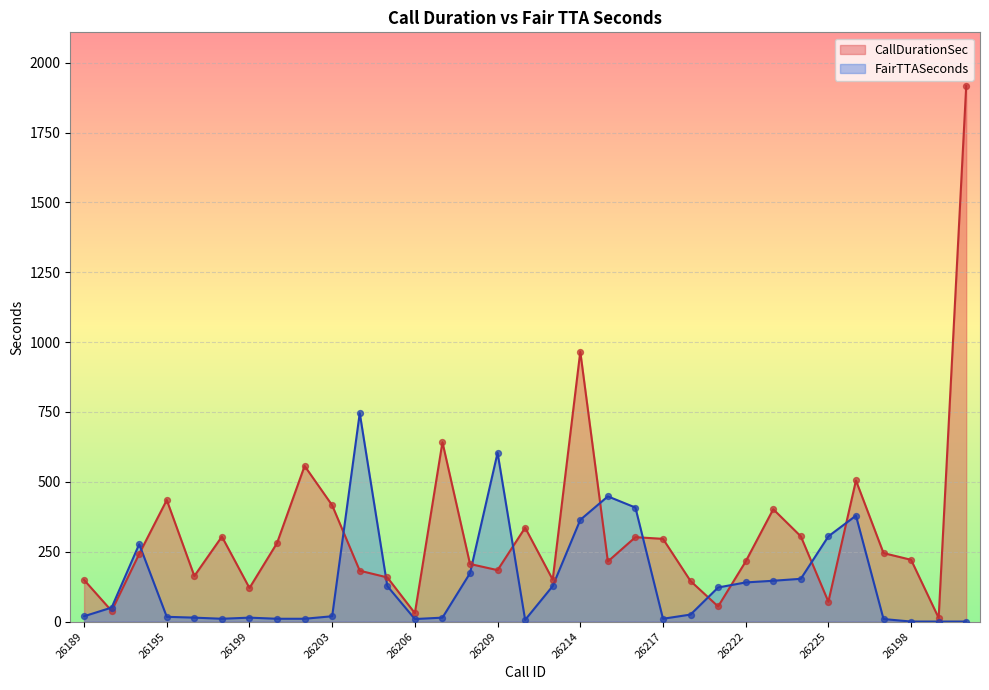

What is the total value across all series at 26202?

567